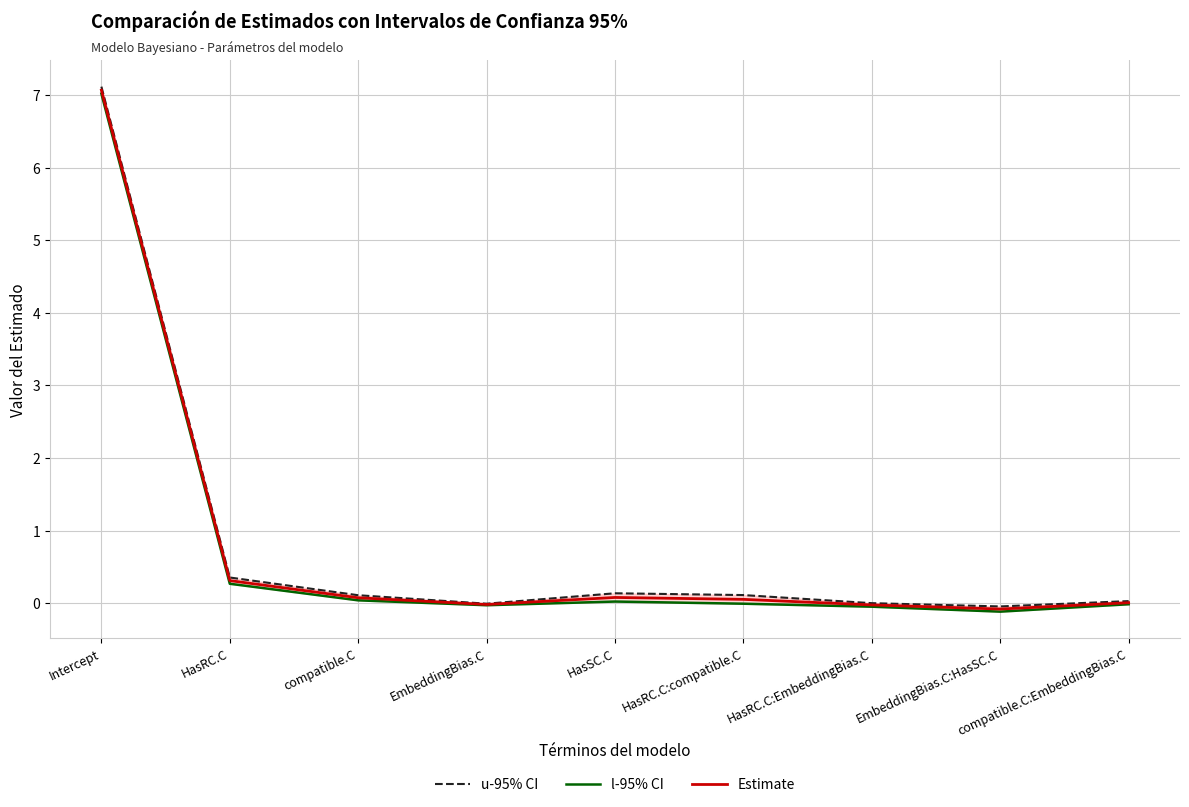

In u-95% CI, how many points are lower than both neighbors (excluding endpoints)?

2